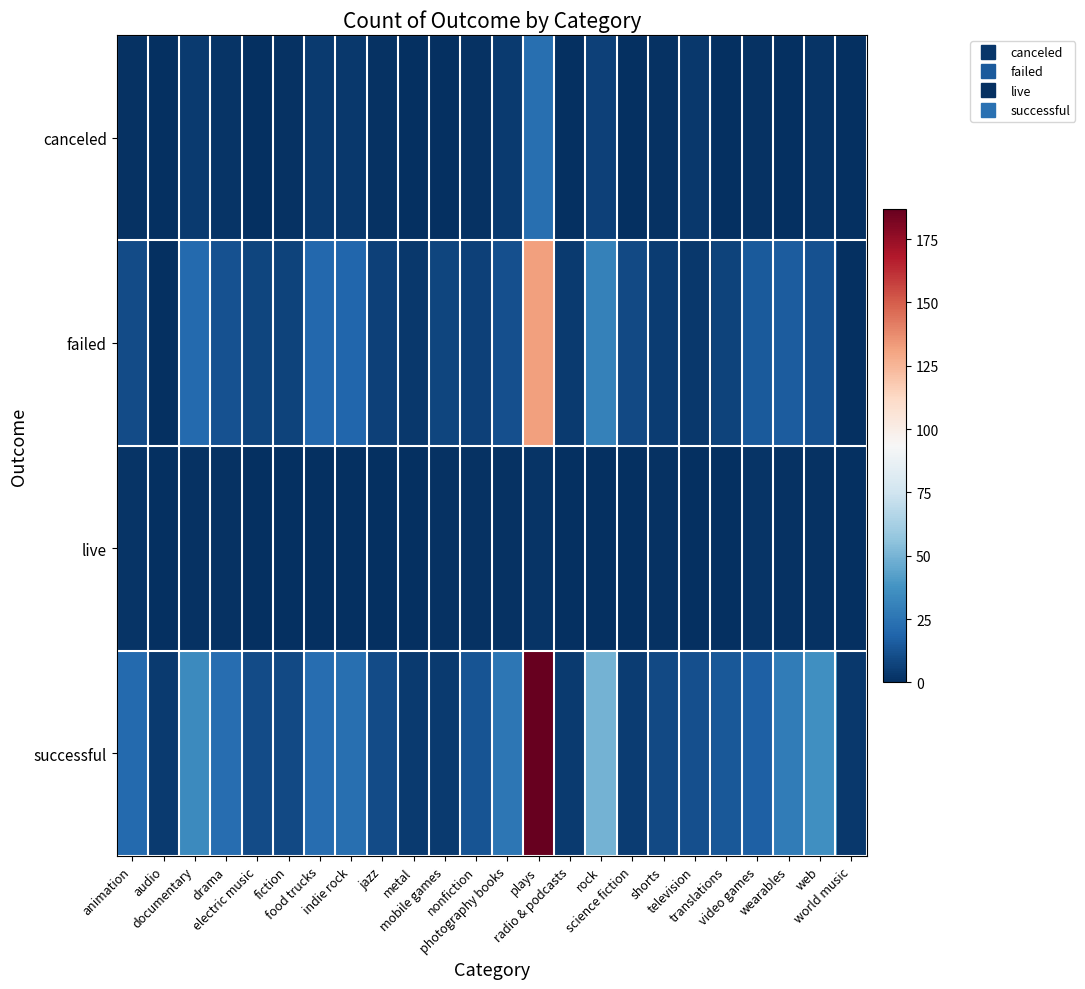

What is the difference between the highest and lowest values at jazz?

10